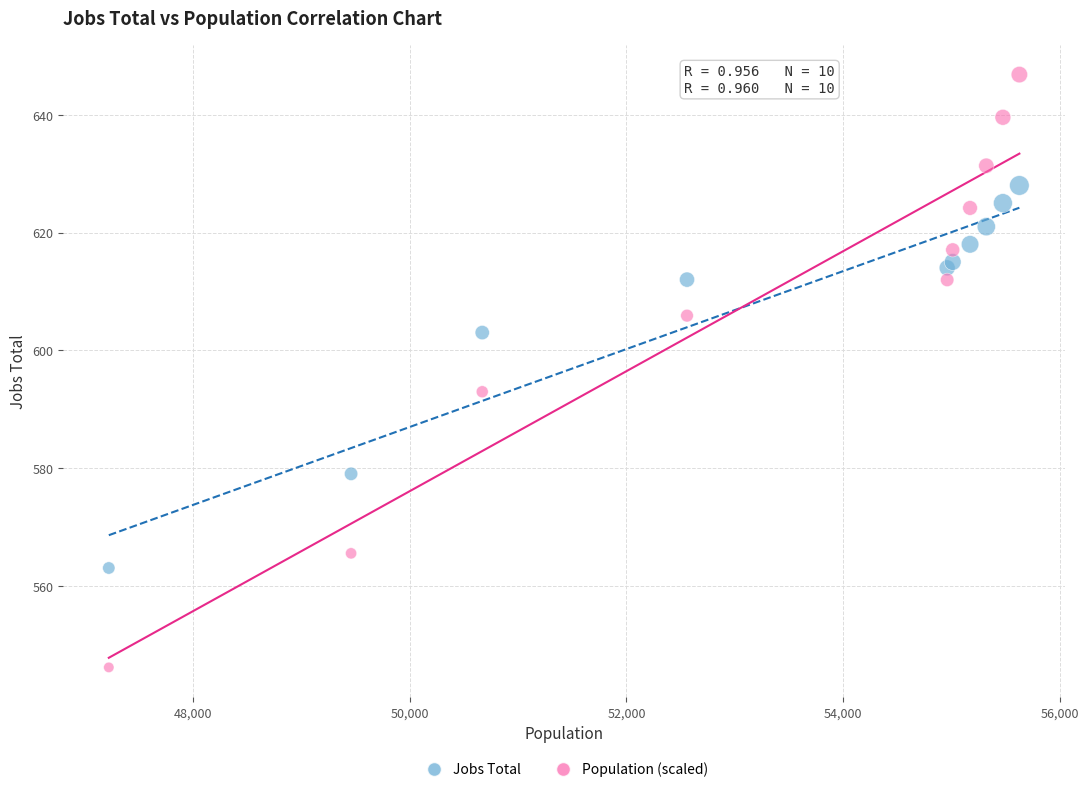

Which series reaches the maximum Y coordinate?

Population (scaled)